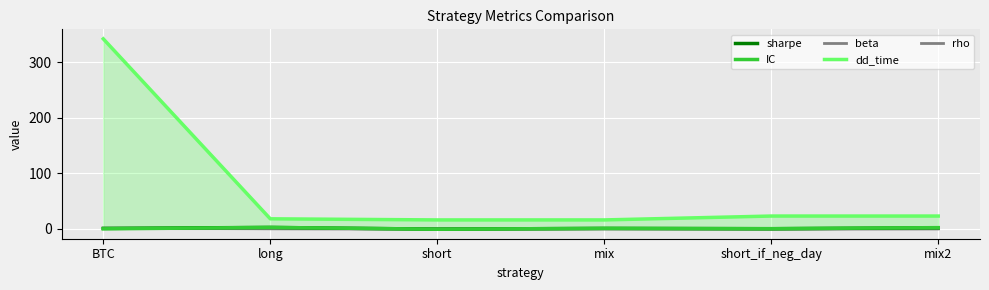

Reading right to left, extract all data points from this chart.

sharpe: 1.9	0.1	0.7	-0.6	2.5	0.7
IC: 2.1	0.3	0.8	-0.7	2.5	0.0
beta: 0.0	-0.1	0.0	-0.2	0.1	1.0
dd_time: 23.0	23.0	16.0	16.0	18.0	342.0
rho: 0.1	-0.2	0.1	-0.2	0.3	1.0